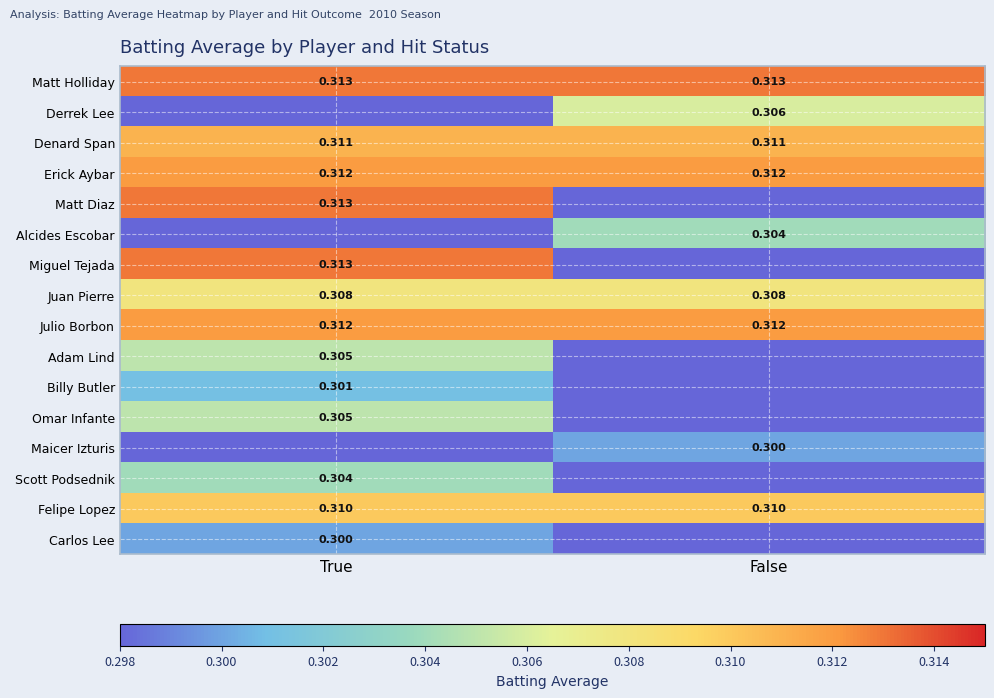

What is the average value of the Denard Span series?

0.3